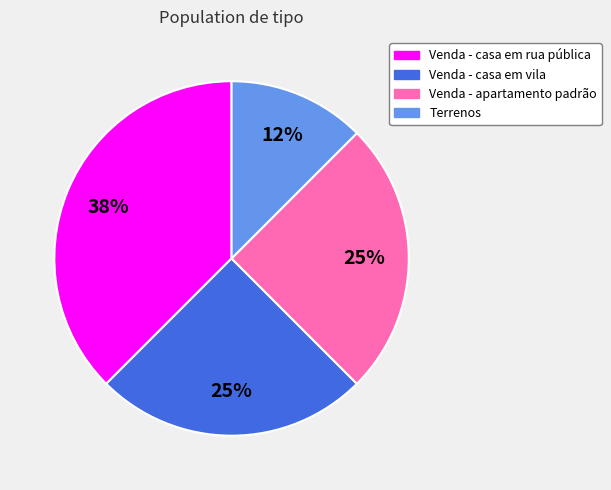

Which has a higher value, Venda - casa em vila or Venda - casa em rua pública?

Venda - casa em rua pública